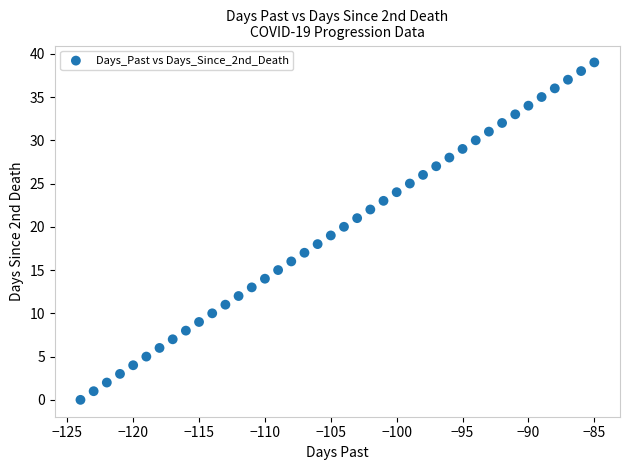

What is the range of Y values (max minus min)?

39